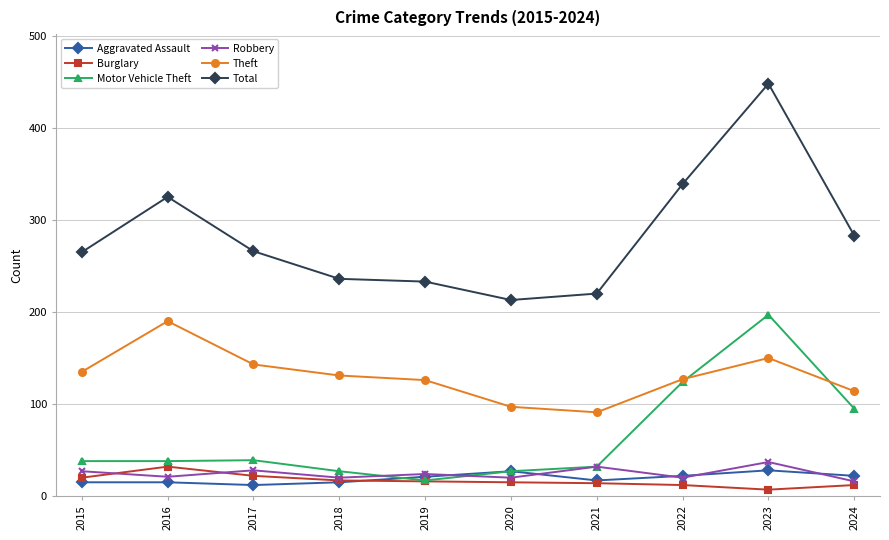

The value of Burglary at 2021 is 14. True or false?

True